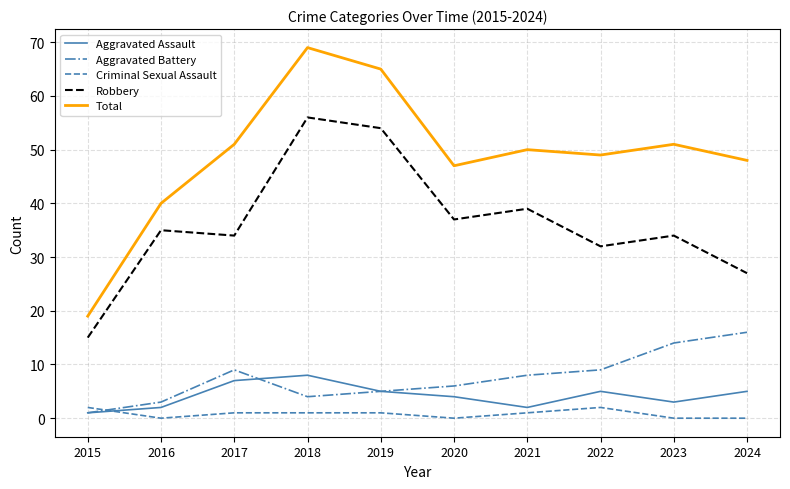

What is the sum of all Aggravated Battery values?

75